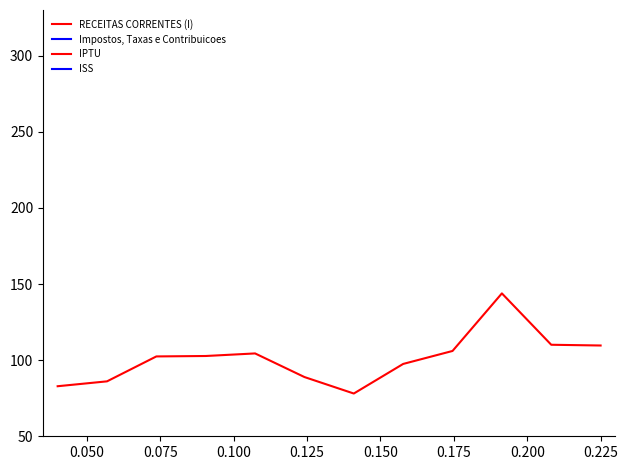

The value of RECEITAS CORRENTES (I) at 0.050 is 86.1. True or false?

True